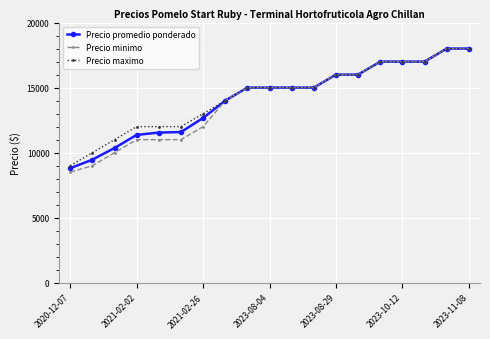

Does the chart display data point markers on the line(s)?

Yes